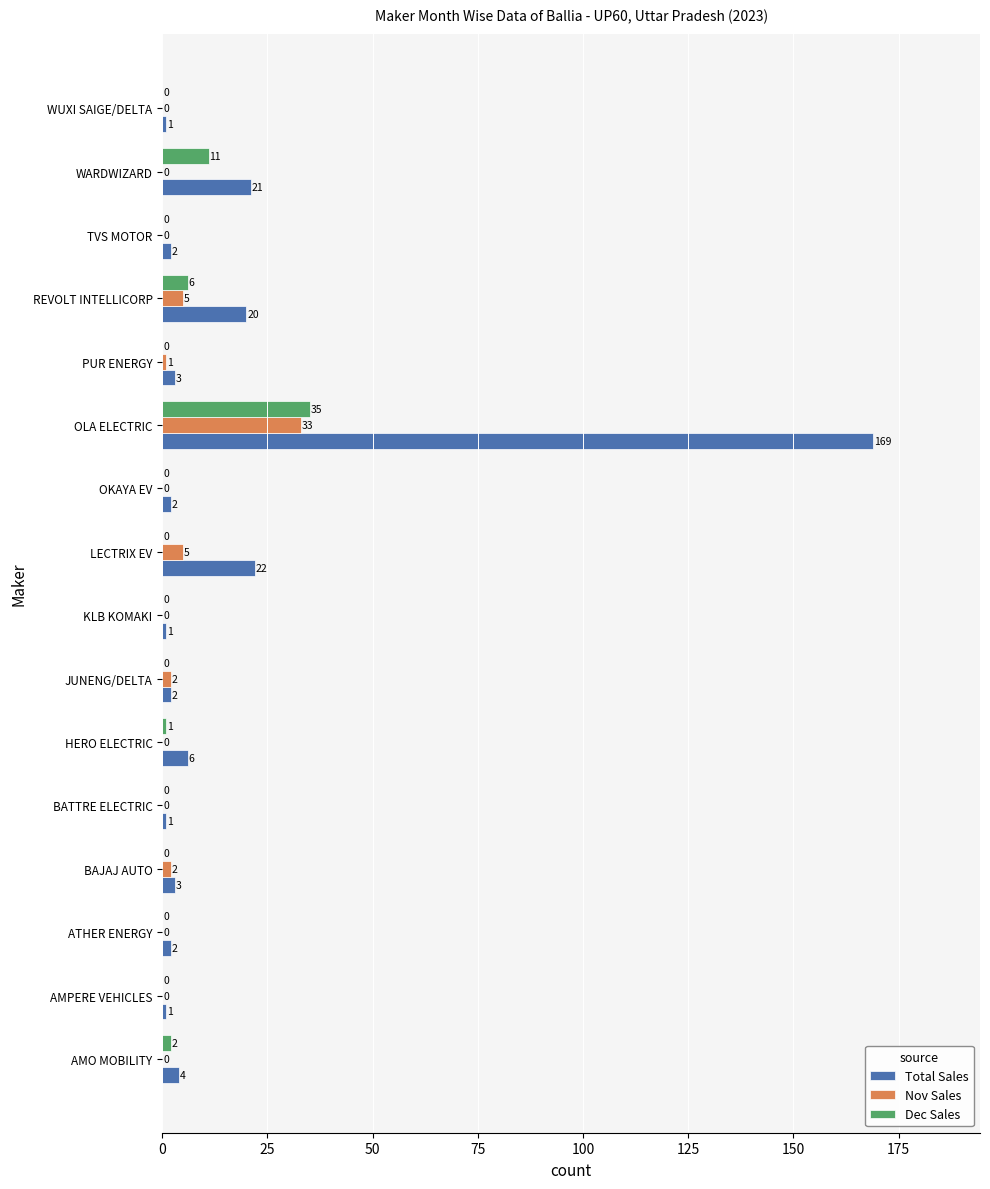

True or false: Dec Sales has a value of 0 at OKAYA EV.

True